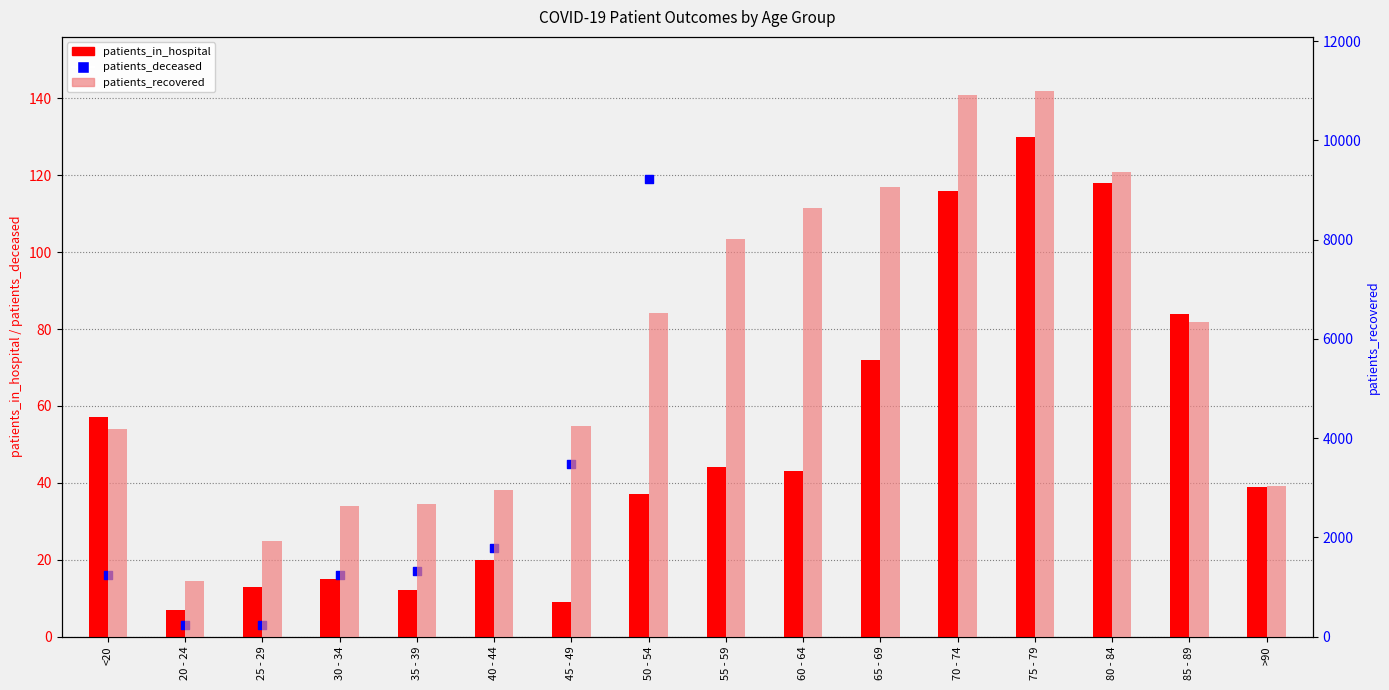

At which category is the sum across all series the highest?

75 - 79